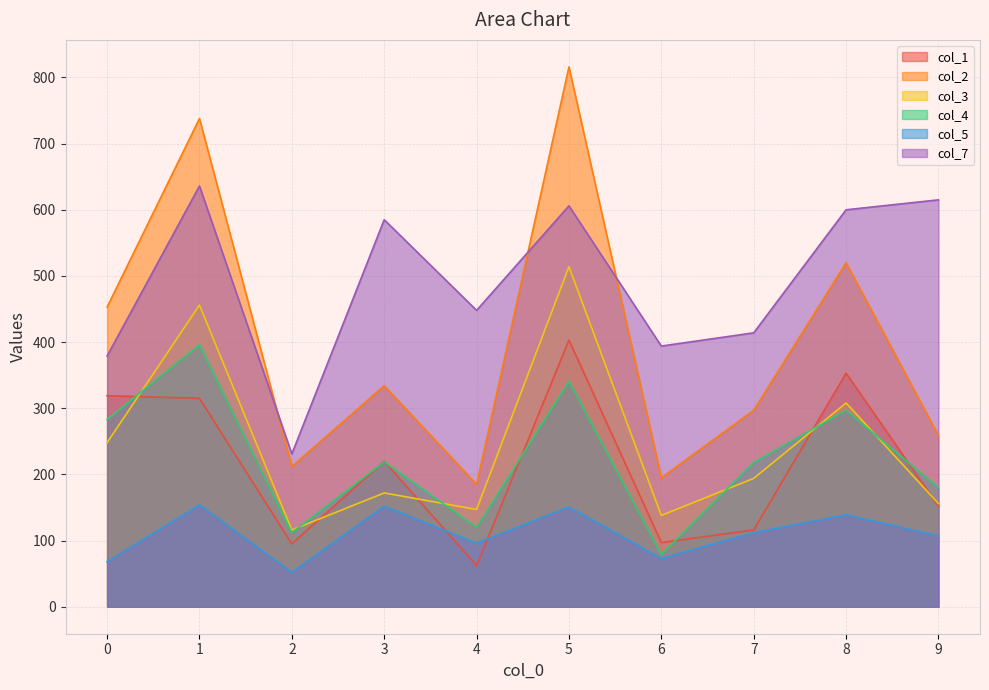

Reading right to left, transcribe all the data shown in this chart.

col_1: 9=152	8=353	7=116	6=97	5=403	4=62	3=220	2=95	1=315	0=319
col_2: 9=259	8=520	7=297	6=195	5=816	4=185	3=334	2=212	1=738	0=453
col_3: 9=156	8=308	7=194	6=138	5=514	4=147	3=172	2=116	1=456	0=248
col_4: 9=180	8=297	7=218	6=79	5=341	4=120	3=219	2=112	1=396	0=283
col_5: 9=107	8=139	7=112	6=73	5=151	4=96	3=152	2=52	1=154	0=68
col_7: 9=615	8=600	7=414	6=394	5=606	4=448	3=585	2=231	1=636	0=379